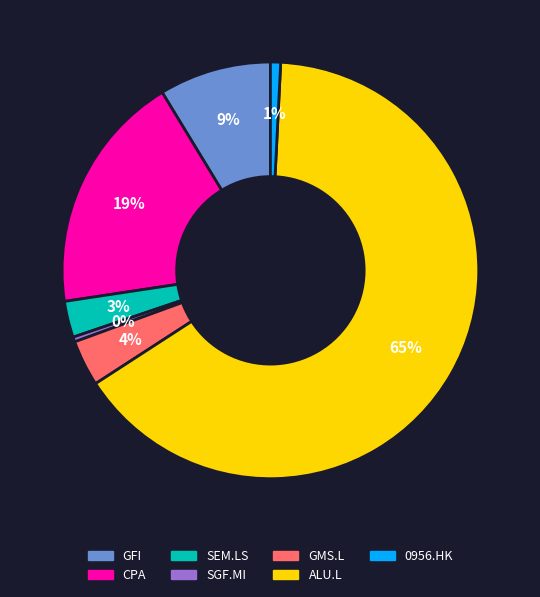

Does any single category account for the majority?

Yes